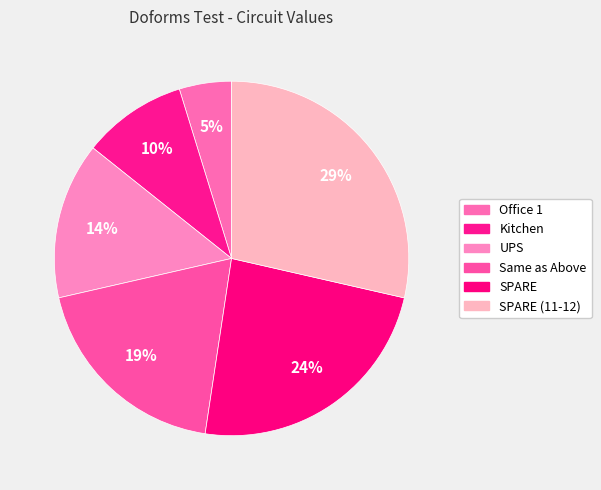

How many segments does this pie chart have?

6